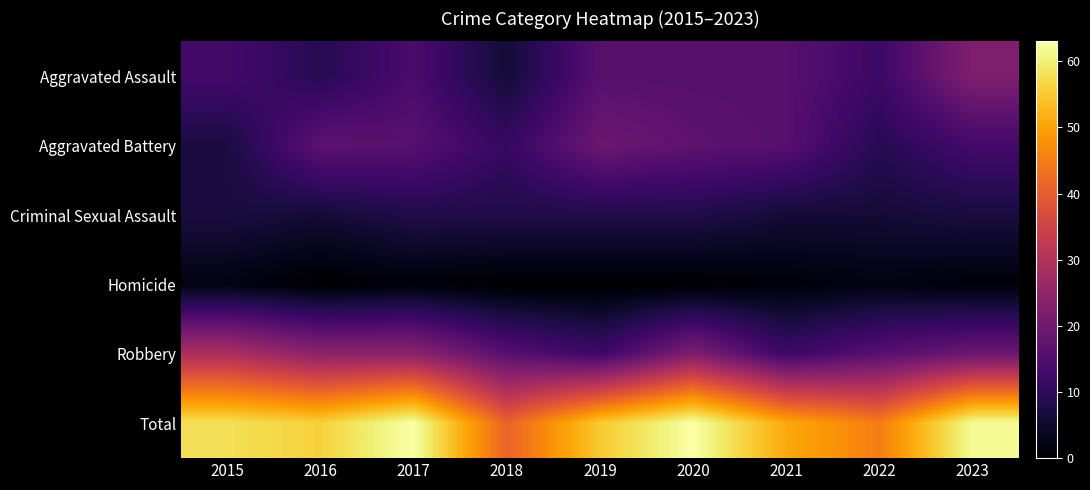

Reading left to right, extract all data points from this chart.

Aggravated Assault: 2015=13	2016=9	2017=14	2018=6	2019=16	2020=16	2021=16	2022=12	2023=22
Aggravated Battery: 2015=7	2016=17	2017=16	2018=11	2019=19	2020=17	2021=16	2022=9	2023=13
Criminal Sexual Assault: 2015=7	2016=6	2017=8	2018=8	2019=8	2020=8	2021=6	2022=6	2023=7
Homicide: 2015=2	2016=0	2017=1	2018=0	2019=0	2020=0	2021=1	2022=2	2023=1
Robbery: 2015=29	2016=24	2017=24	2018=16	2019=12	2020=22	2021=12	2022=16	2023=19
Total: 2015=58	2016=56	2017=63	2018=41	2019=55	2020=63	2021=51	2022=45	2023=62